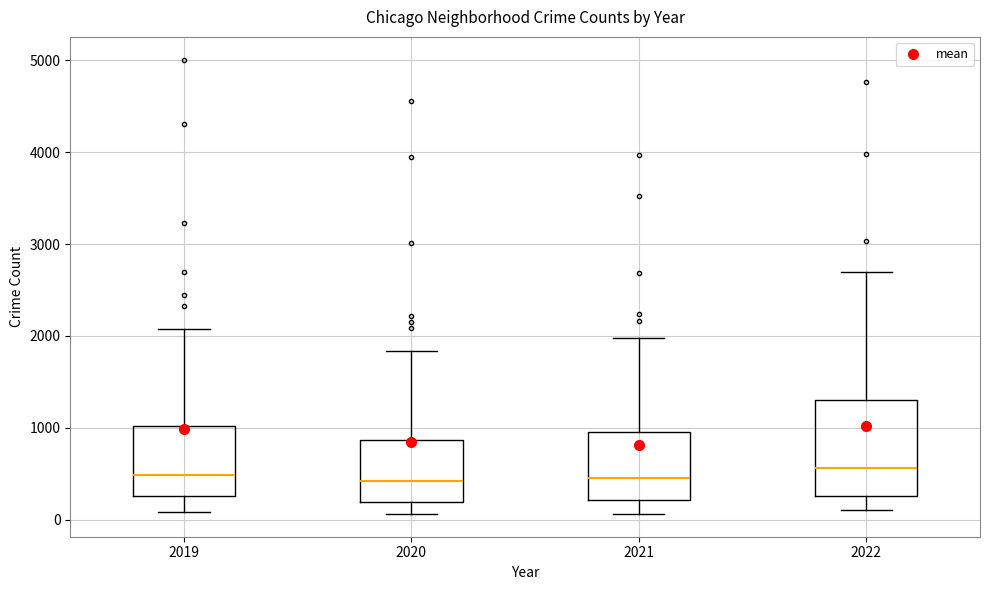

Which box is the tallest, from its lower edge to its upper edge?

2022